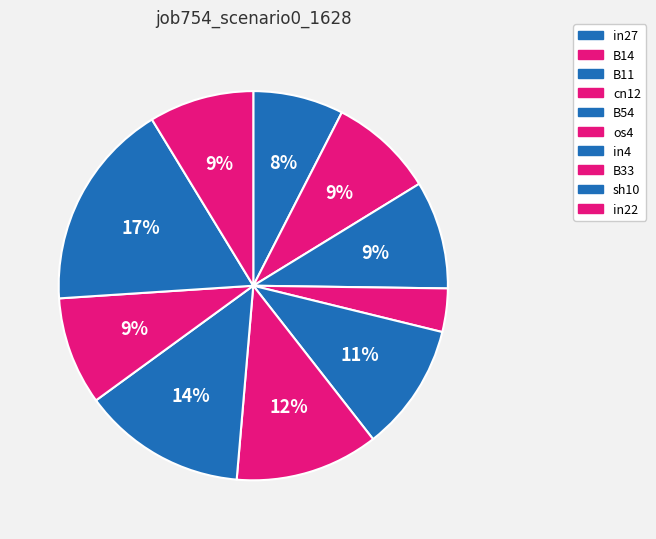

Does cn12 represent more than half of the total?

No